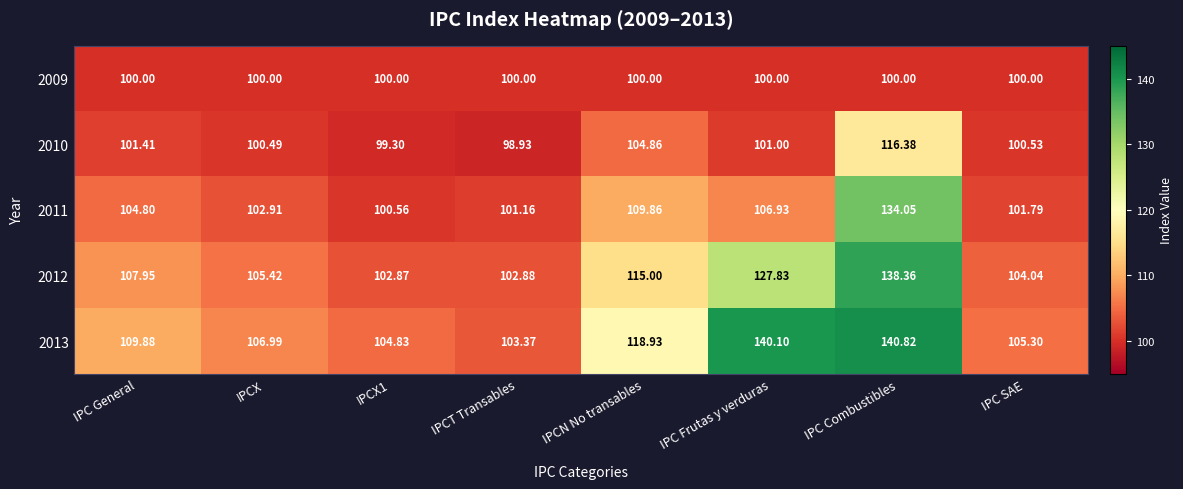

Where is 2011 nearest to the value 117?

IPCN No transables